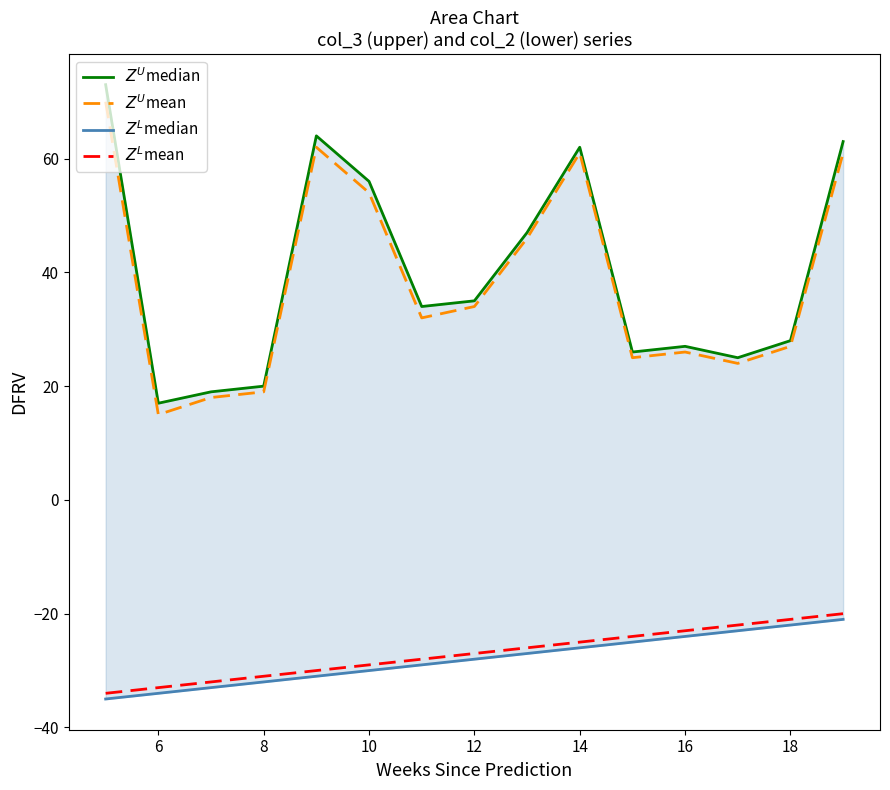

What is the value of the $Z^U$mean point at the 6th from the left?

54